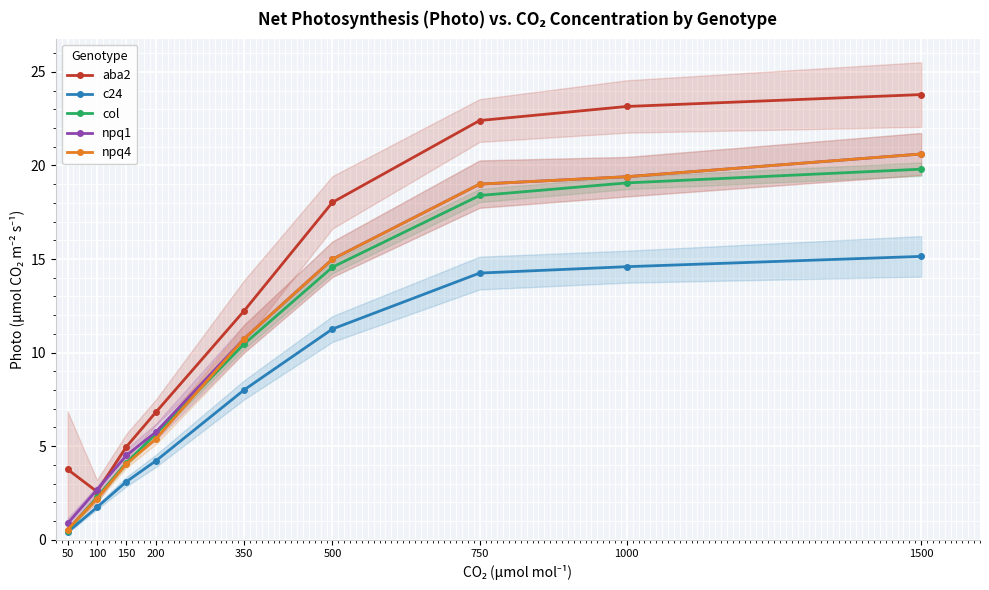

Reading right to left, extract all data points from this chart.

aba2: 1500=23.8	1000=23.2	750=22.4	500=18.0	350=12.2	200=6.8	150=5.0	100=2.6	50=3.8
c24: 1500=15.1	1000=14.6	750=14.2	500=11.3	350=8.0	200=4.2	150=3.1	100=1.7	50=0.4
col: 1500=19.8	1000=19.1	750=18.4	500=14.6	350=10.5	200=5.7	150=4.1	100=2.3	50=0.5
npq1: 1500=20.6	1000=19.4	750=19.0	500=15.0	350=10.7	200=5.8	150=4.5	100=2.7	50=0.9
npq4: 1500=20.6	1000=19.4	750=19.0	500=15.0	350=10.7	200=5.4	150=4.1	100=2.2	50=0.5